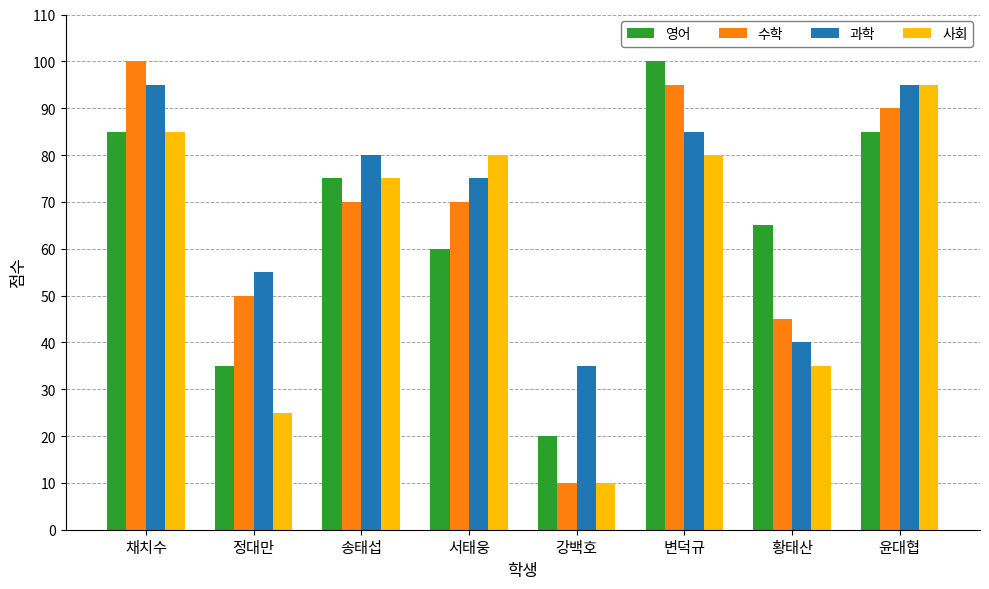

Which series has the largest range (max minus min)?

수학